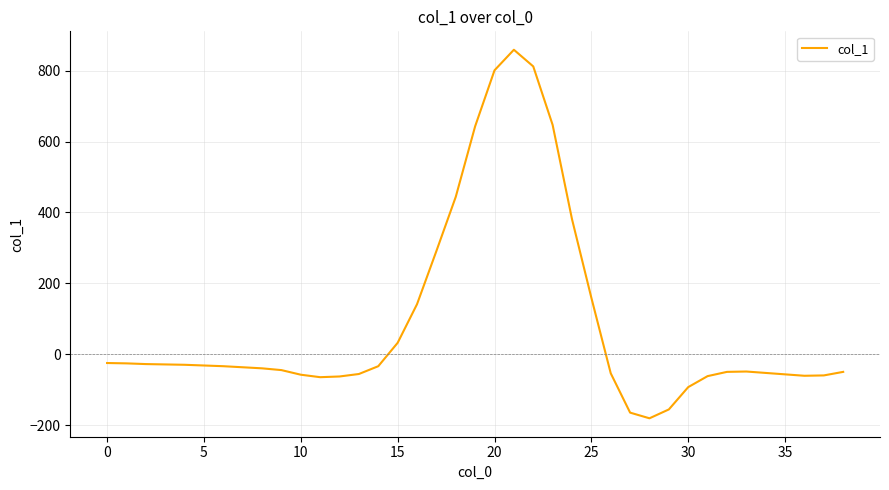

What is the difference between the maximum and minimum values?

1040